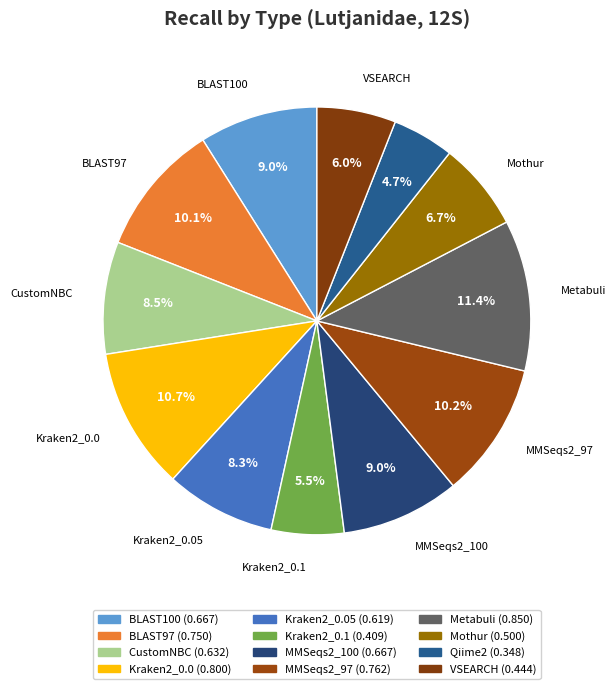

To the nearest percent, what is the average slice percentage?

8%